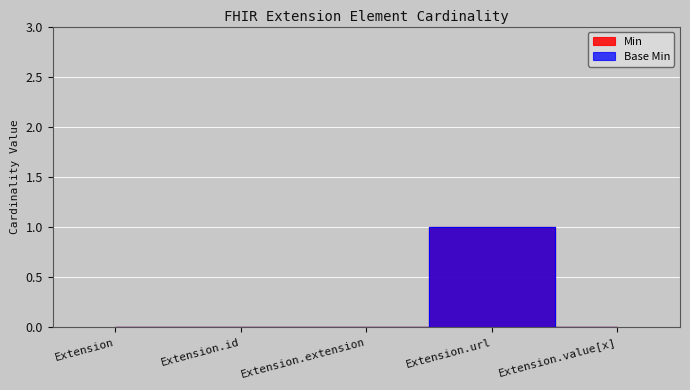

Reading left to right, what are all the values shown in this chart?

Min: 0	0	0	1	0
Base Min: 0	0	0	1	0